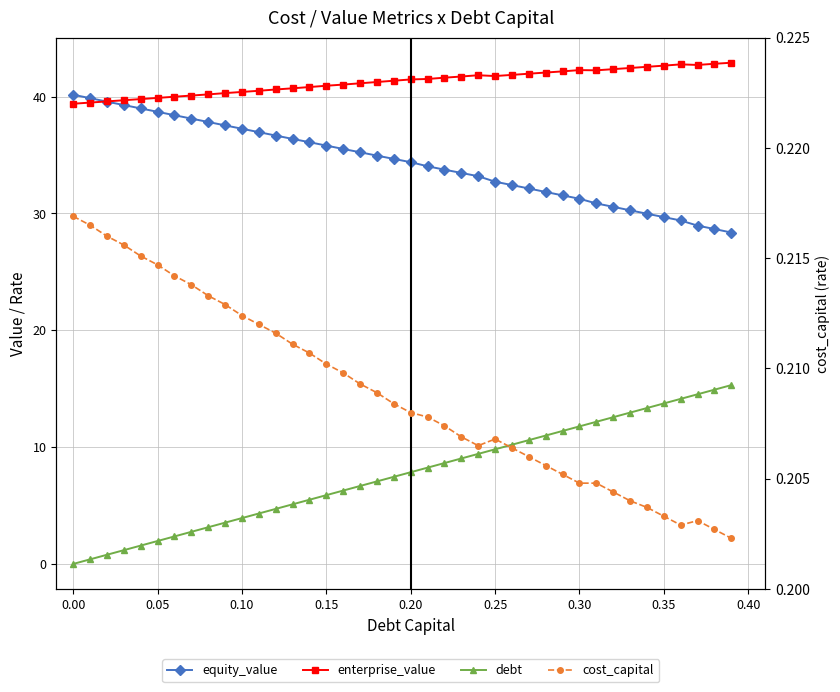

What is the sum of all debt values?

306.1